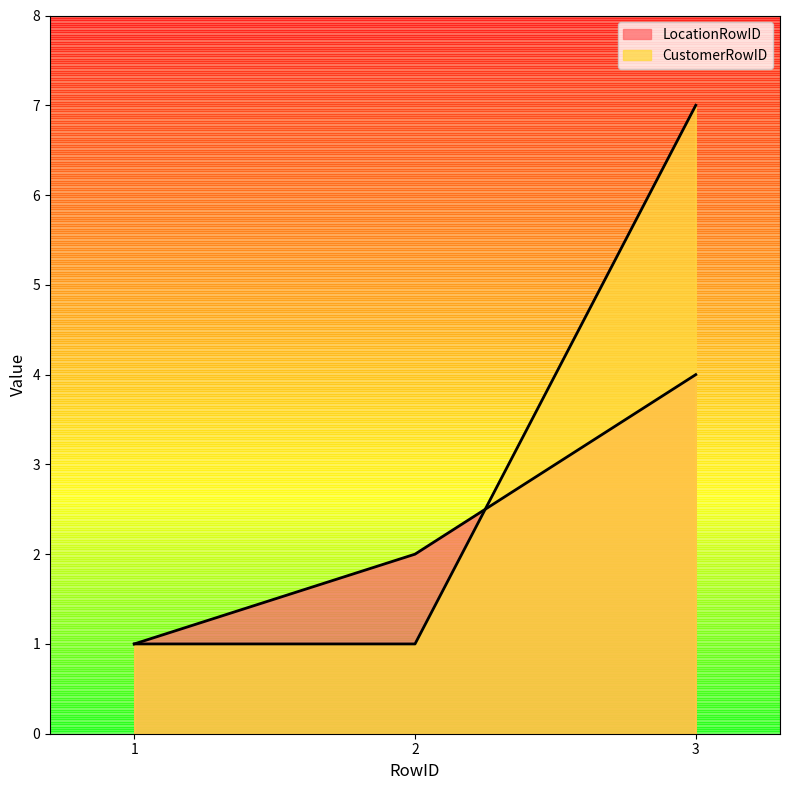

Reading left to right, extract all data points from this chart.

LocationRowID: 1=1	2=2	3=4
CustomerRowID: 1=1	2=1	3=7